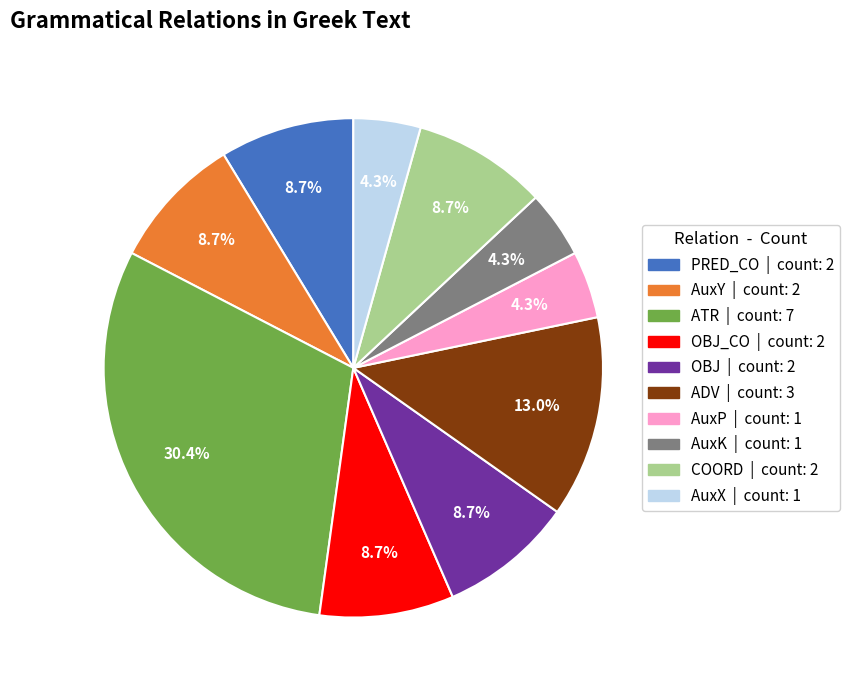

Does any single category account for the majority?

No